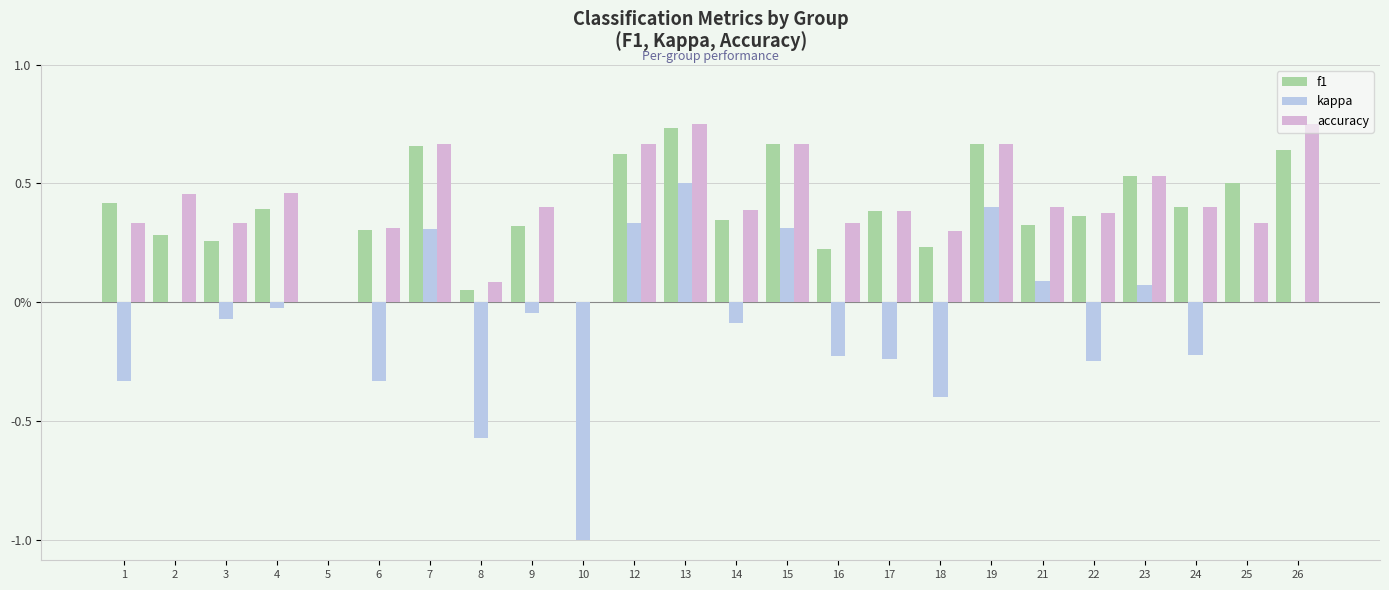

What are all the series names shown in the legend?

f1, kappa, accuracy